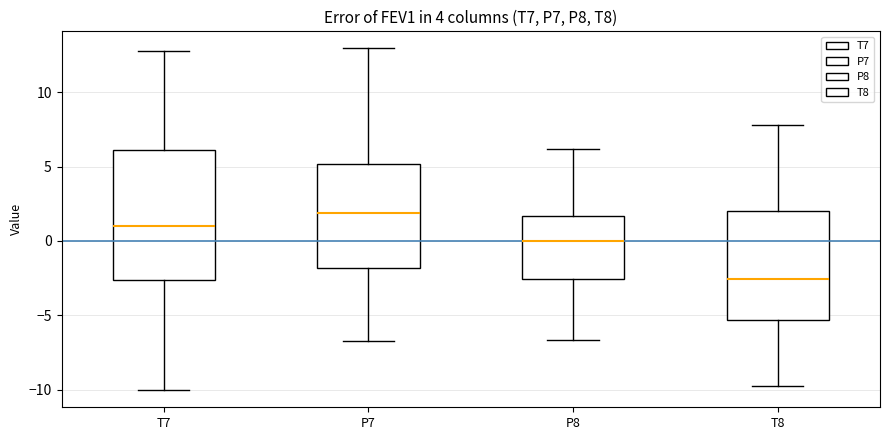

Where is the lower edge of the box for T7 on the y-axis? The values are not printed on the chart, so give them approximately, as read against the axis.

-2.5